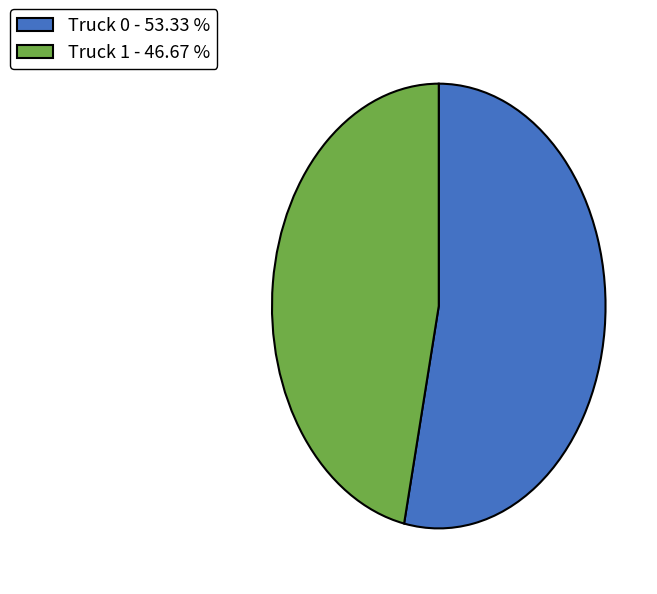

Between Truck 0 - 53.33 % and Truck 1 - 46.67 %, which is larger?

Truck 0 - 53.33 %